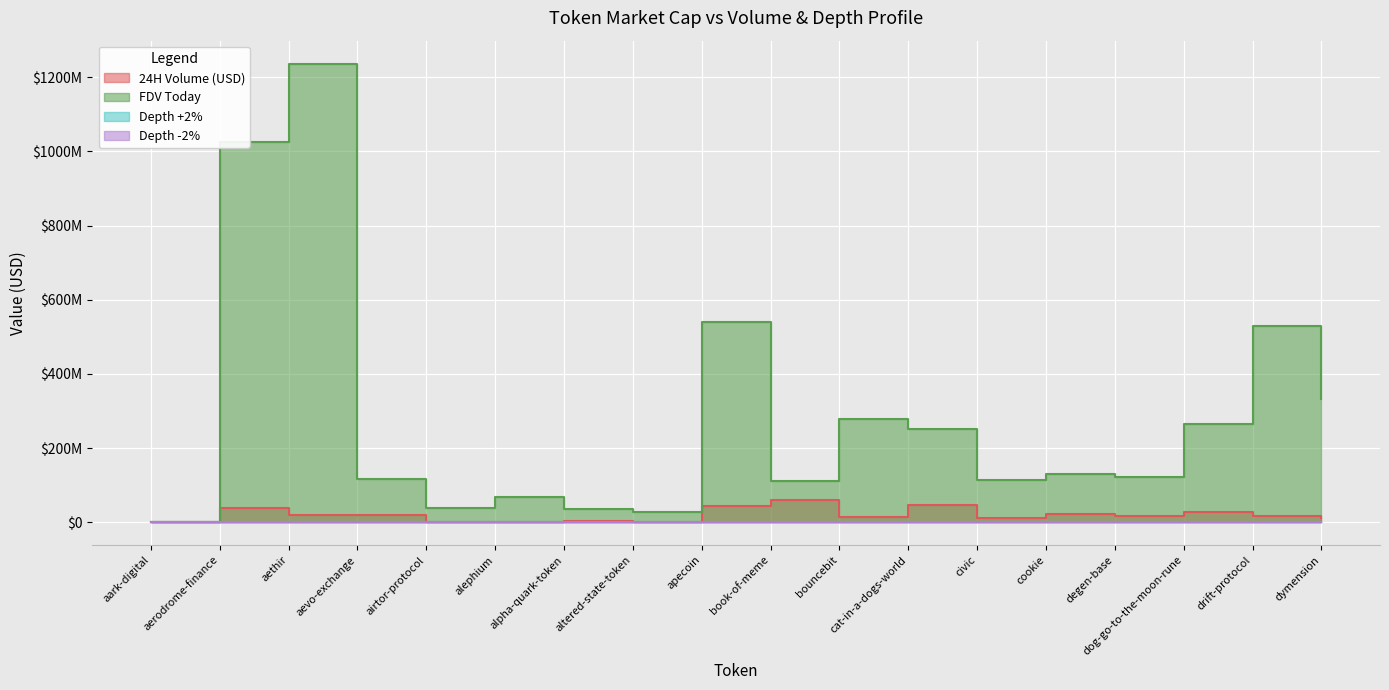

At which label does FDV Today reach its peak?

aethir